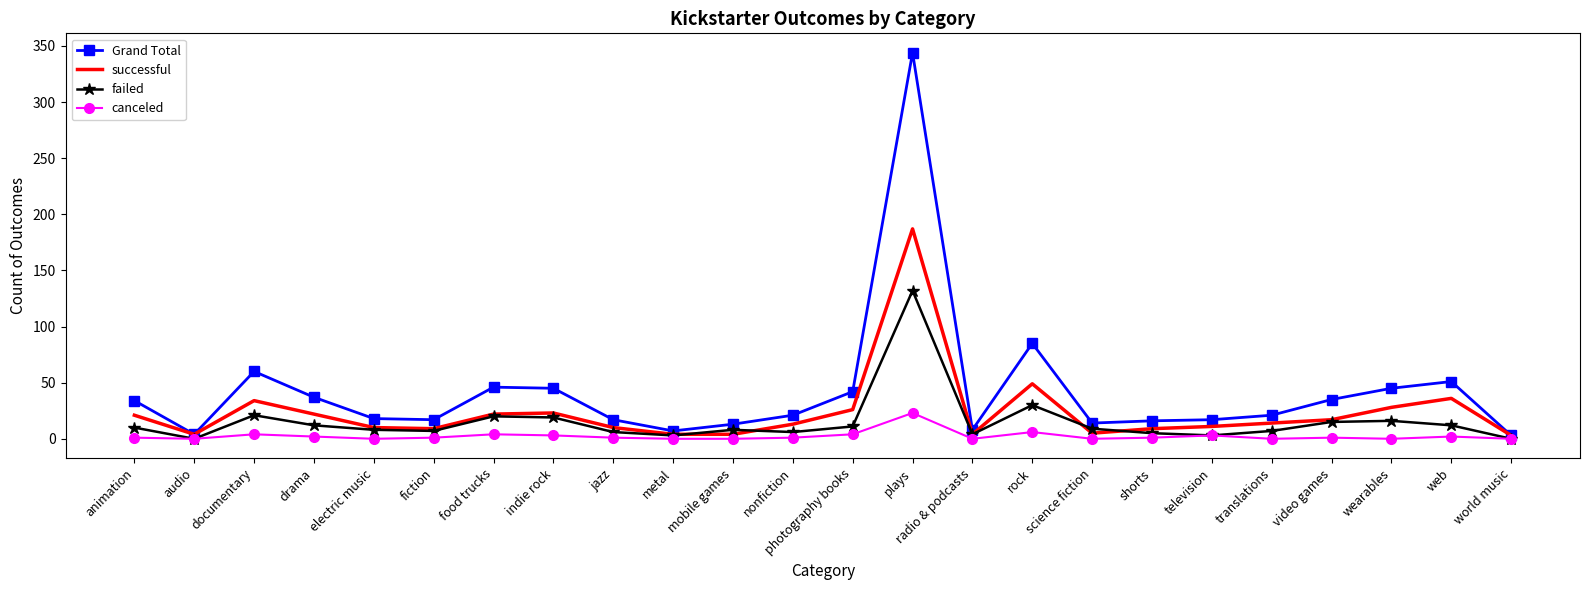

Which series has the largest total across all categories?

Grand Total